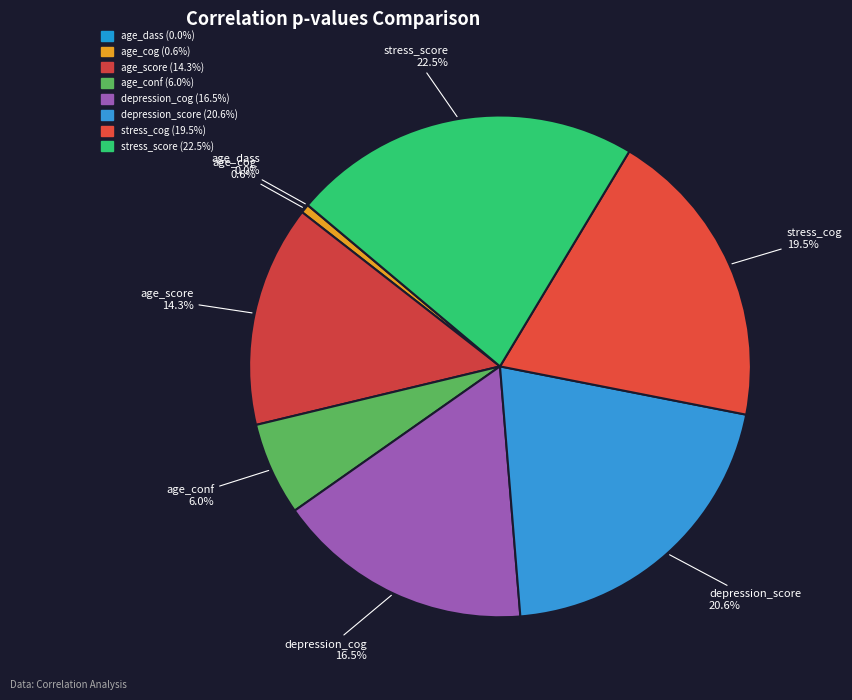

How many slices are in this pie chart?

8